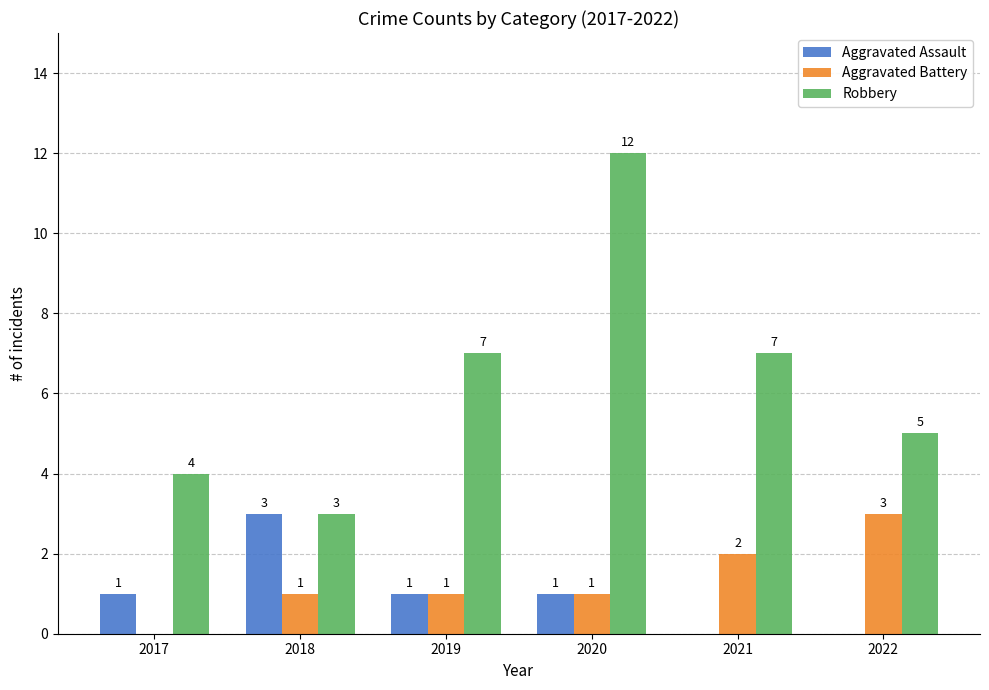

How many Aggravated Battery values are between 1 and 2?

4